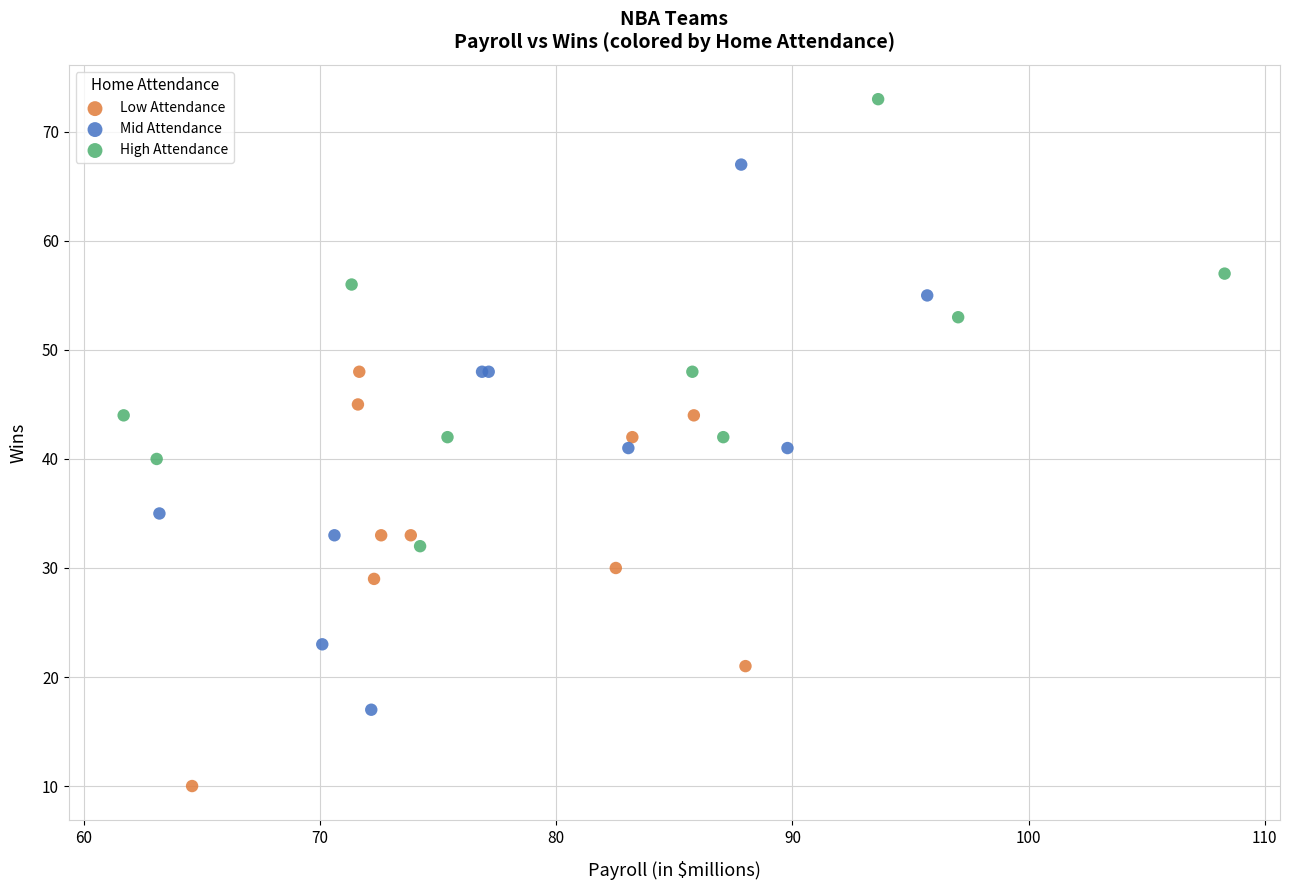

Which series contains the highest Y value?

High Attendance